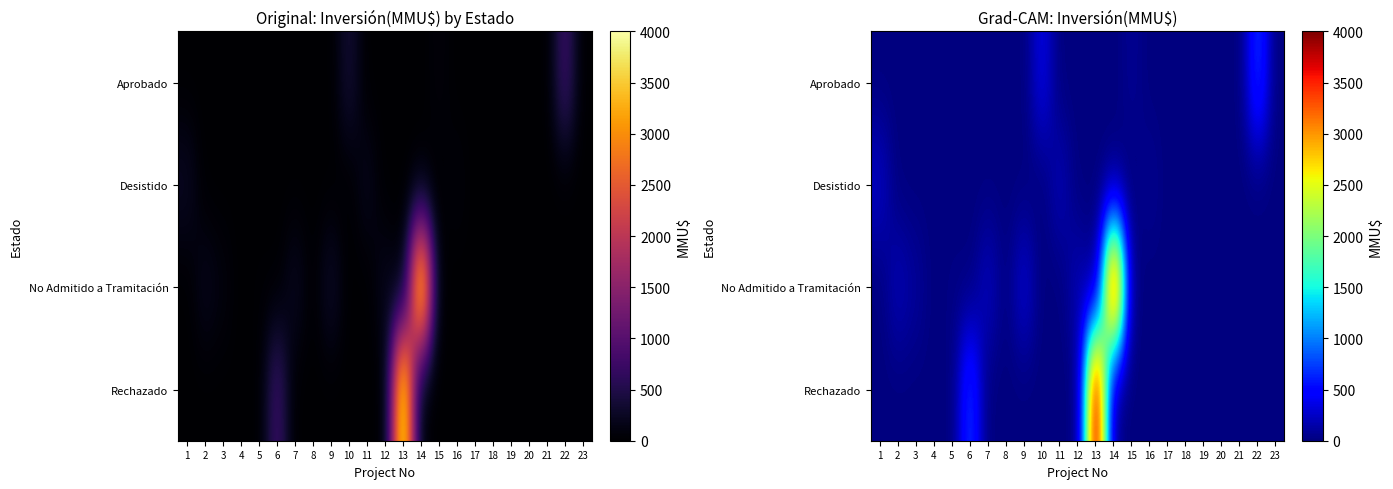

What is the difference between the maximum and minimum values in the Desistido series?

250